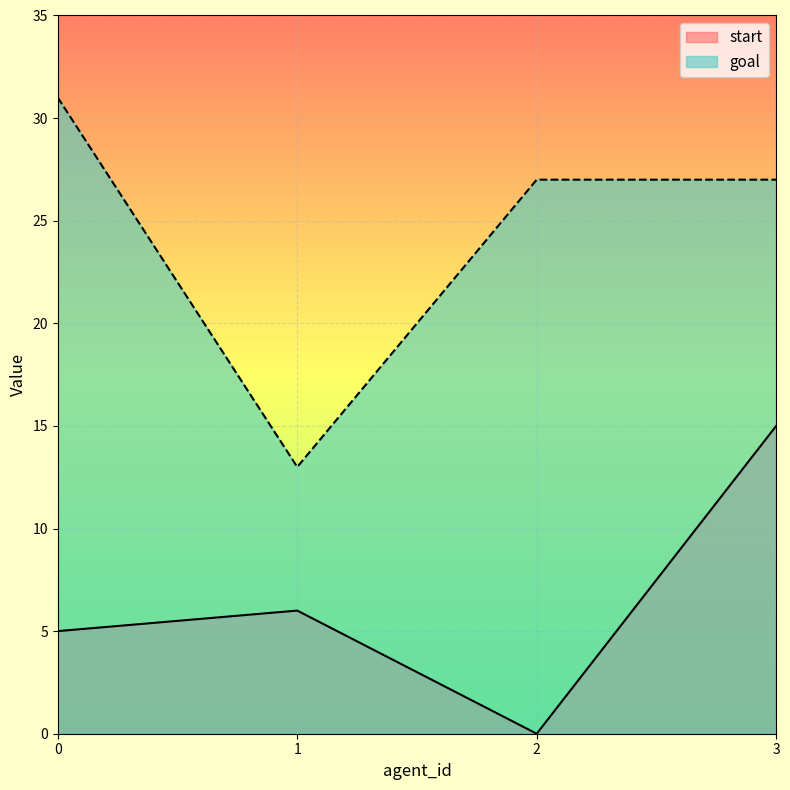

List the series in order of their overall mean, highest first.

goal, start